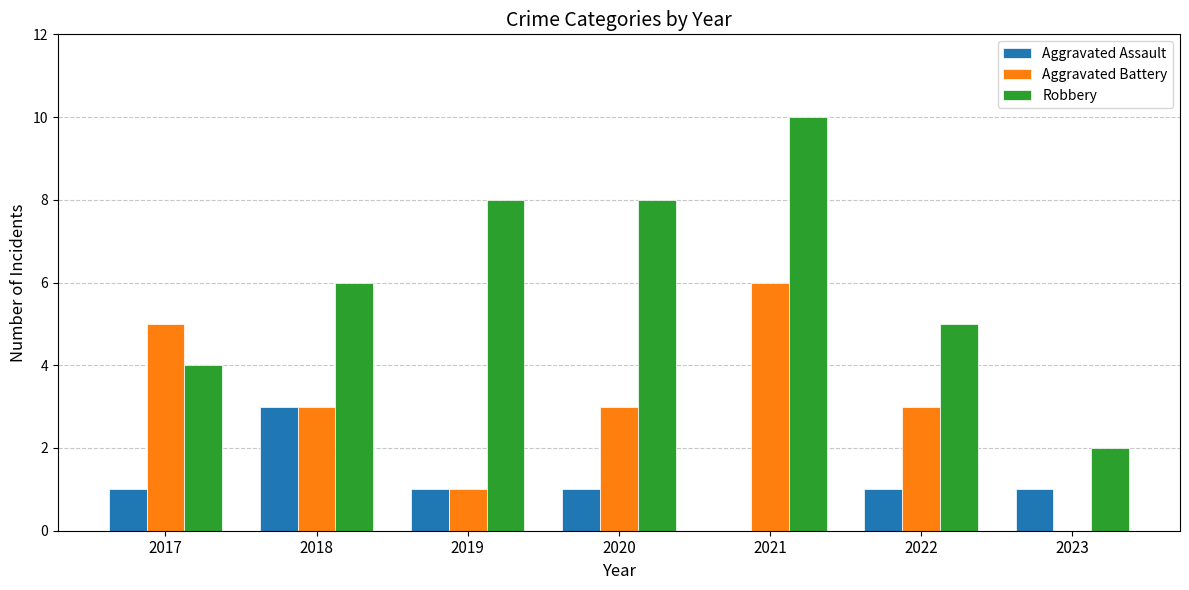

What are all the series names shown in the legend?

Aggravated Assault, Aggravated Battery, Robbery